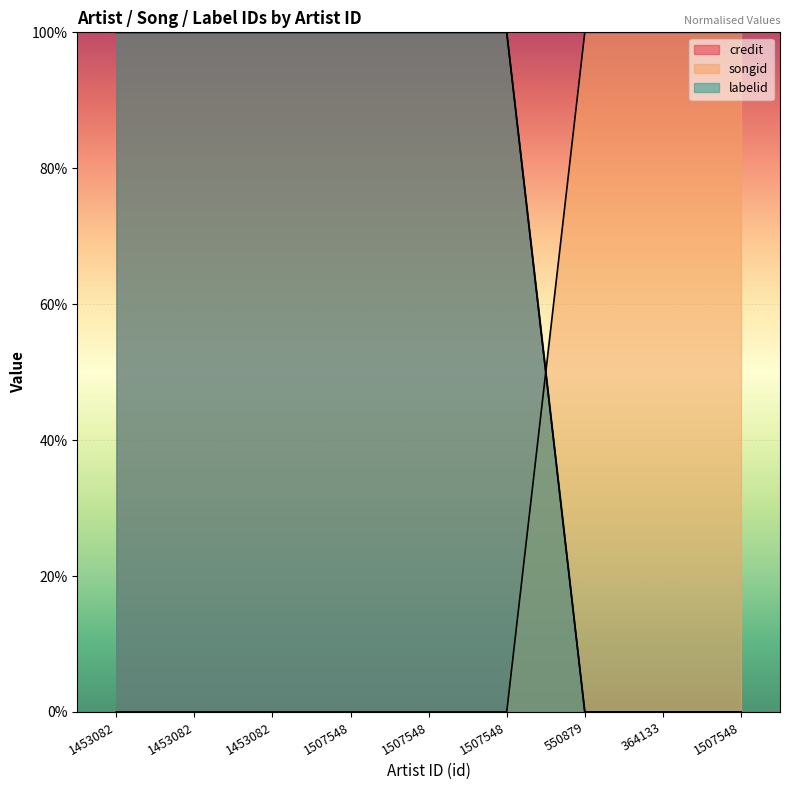

Which series changed the most between 1453082 and 1507548?

credit